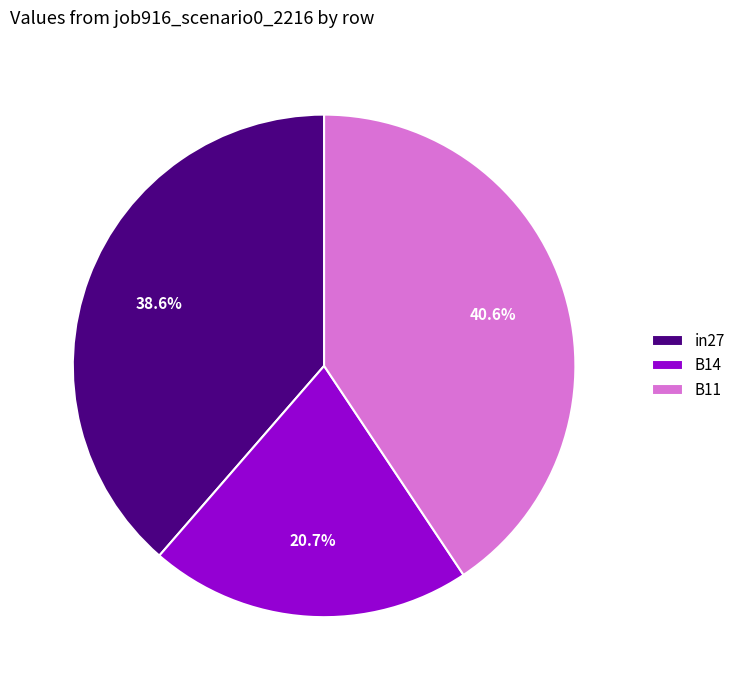

Which category has the smallest portion of the pie?

B14